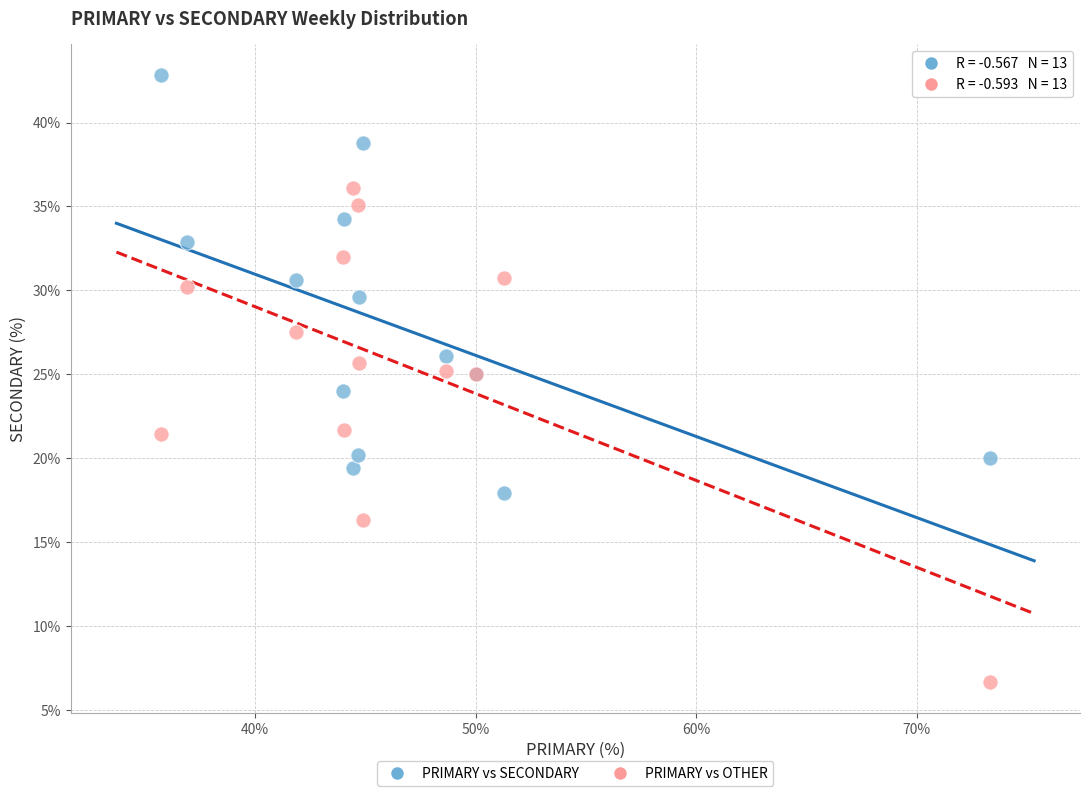

Which series contains the highest Y value?

PRIMARY vs SECONDARY